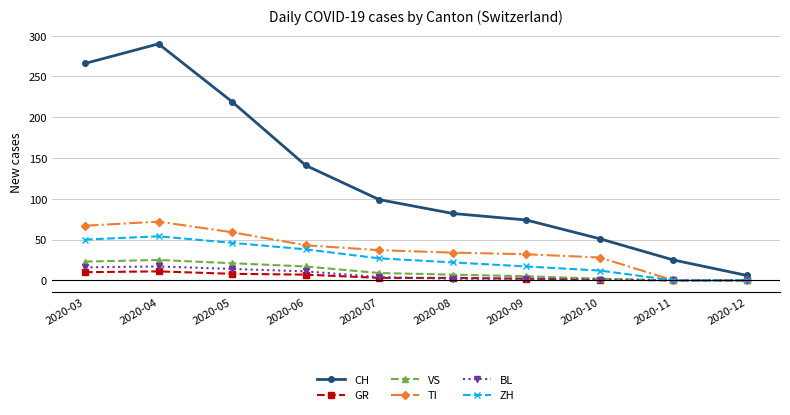

How many lines are shown in the chart?

6